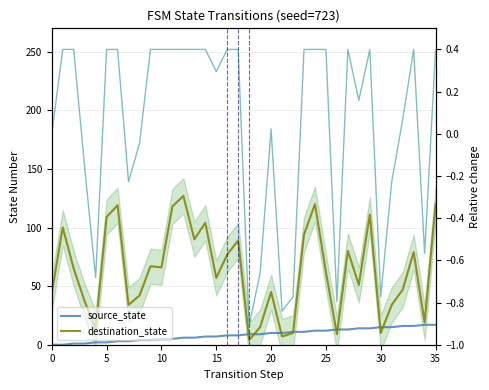

Rank the series by their average value, from lowest to highest.

source_state, destination_state